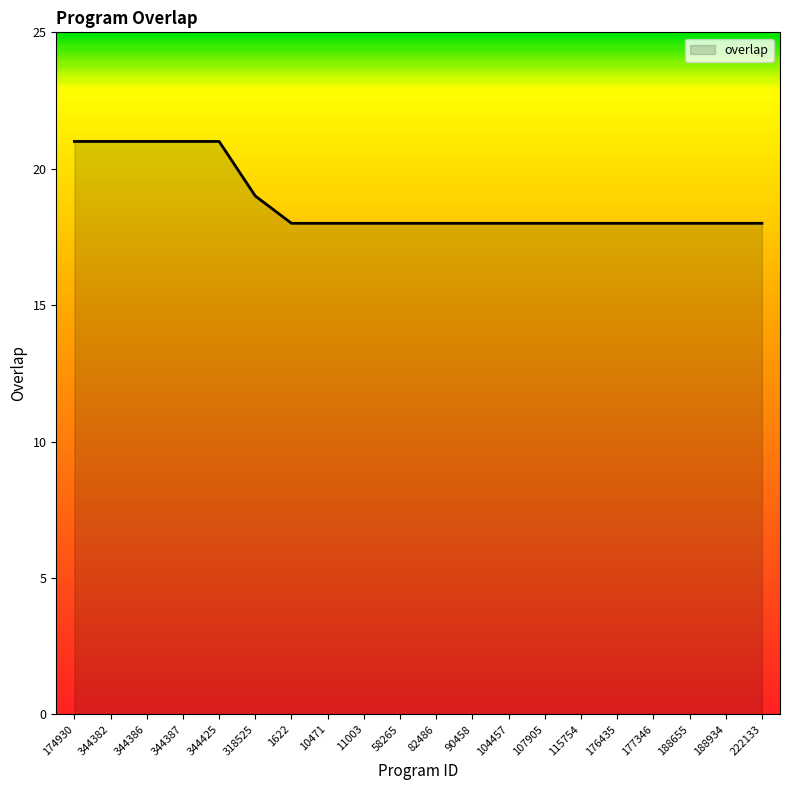

What is the sum of all values?

376